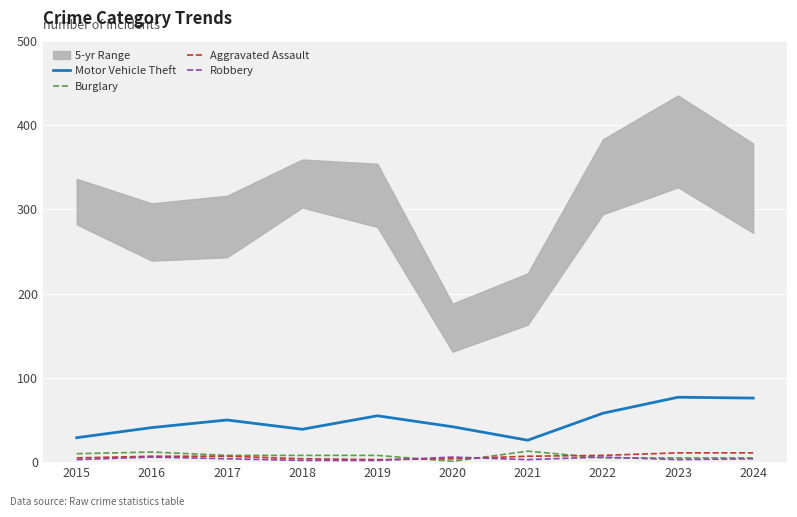

What is the sum of all Robbery values?

39